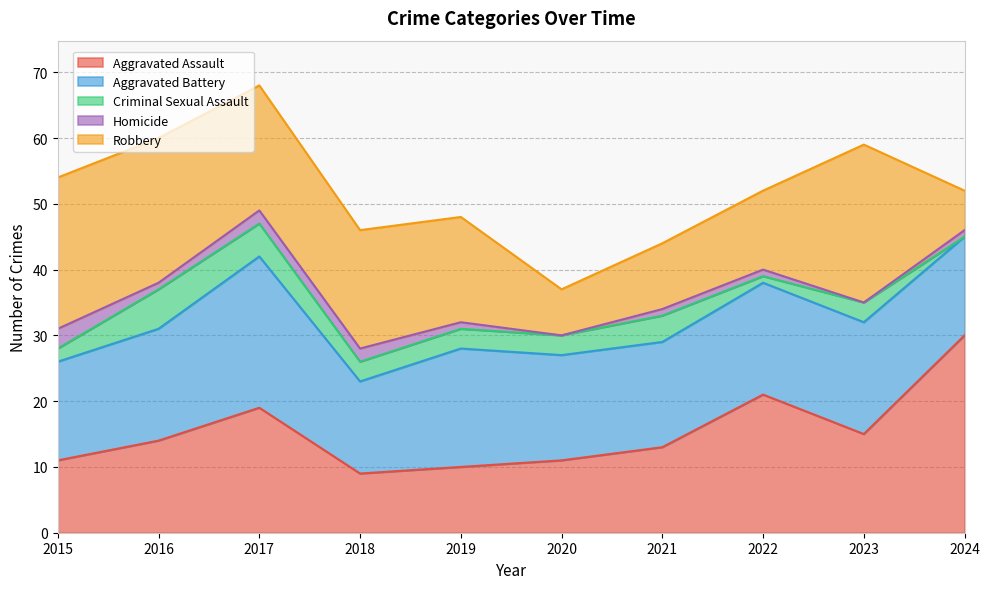

Reading left to right, transcribe all the data shown in this chart.

Aggravated Assault: 11	14	19	9	10	11	13	21	15	30
Aggravated Battery: 15	17	23	14	18	16	16	17	17	15
Criminal Sexual Assault: 2	6	5	3	3	3	4	1	3	0
Homicide: 3	1	2	2	1	0	1	1	0	1
Robbery: 23	22	19	18	16	7	10	12	24	6